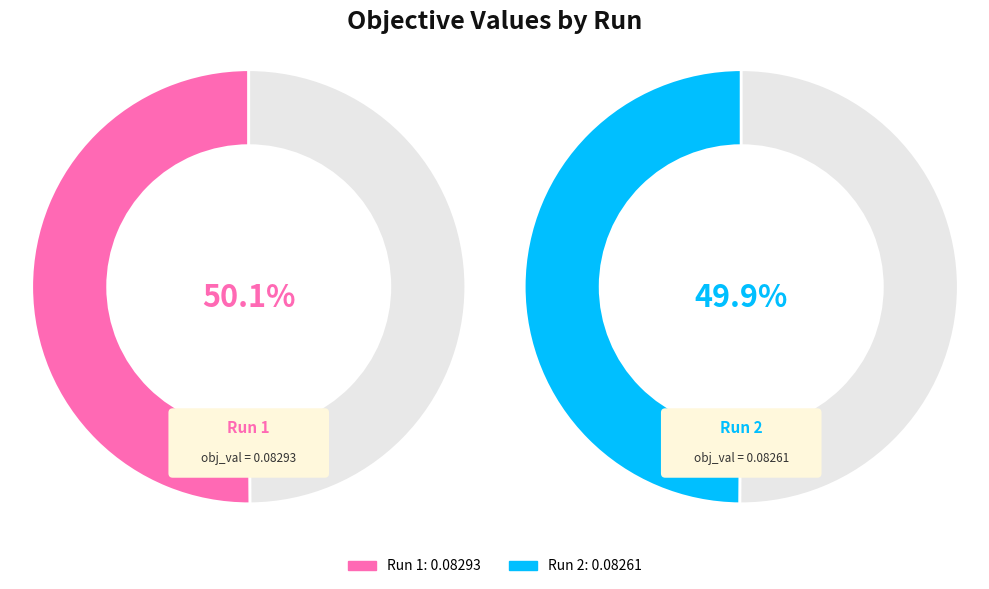

Do 1 and 2 together represent more than half of the pie?

Yes